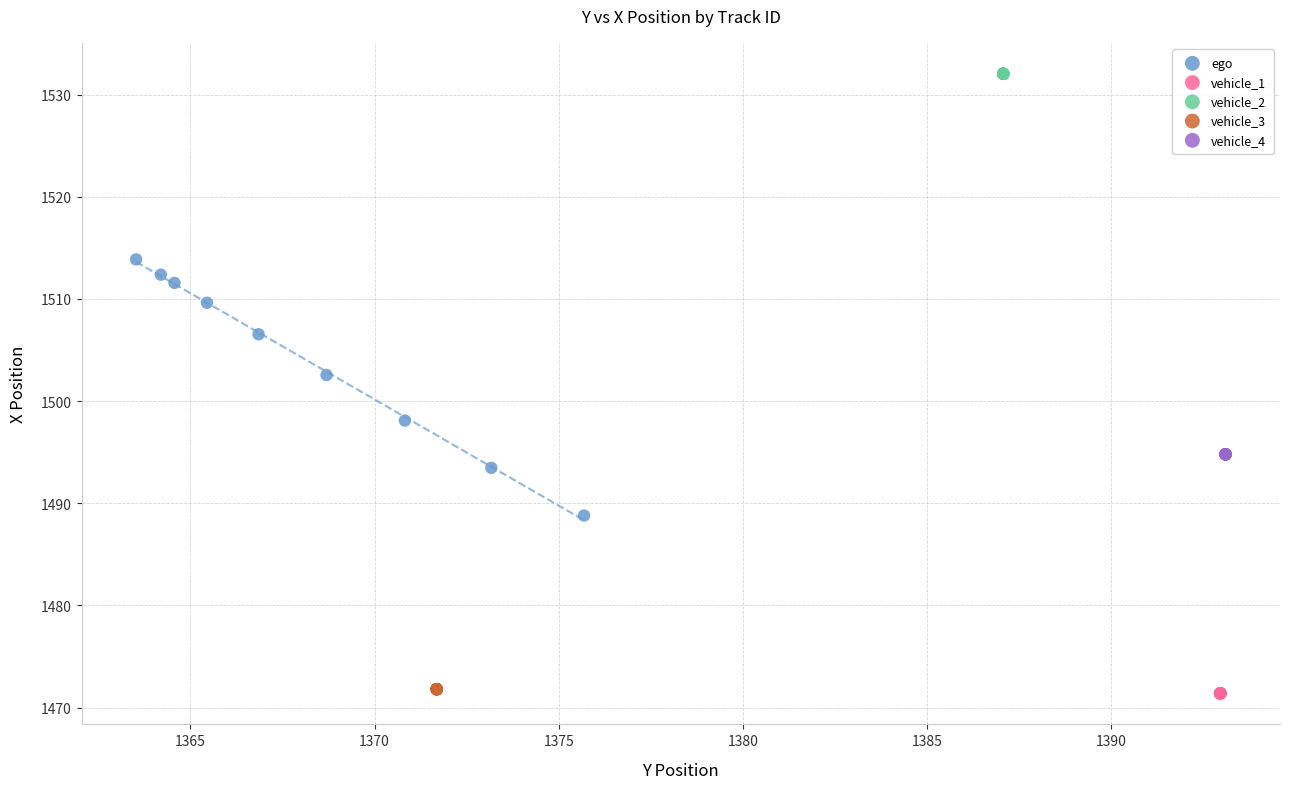

Which series reaches the maximum Y coordinate?

vehicle_2